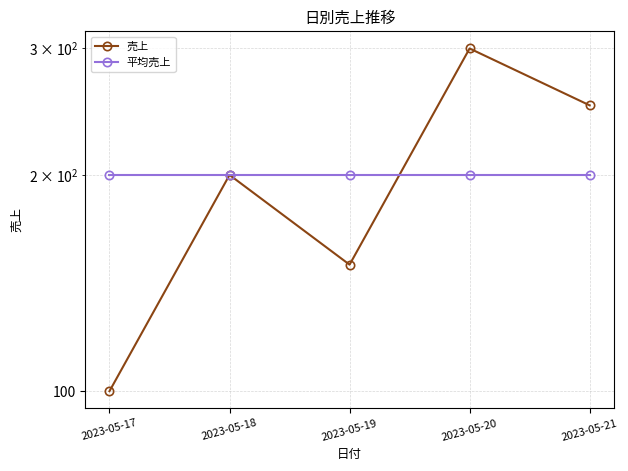

How many lines are shown in the chart?

2